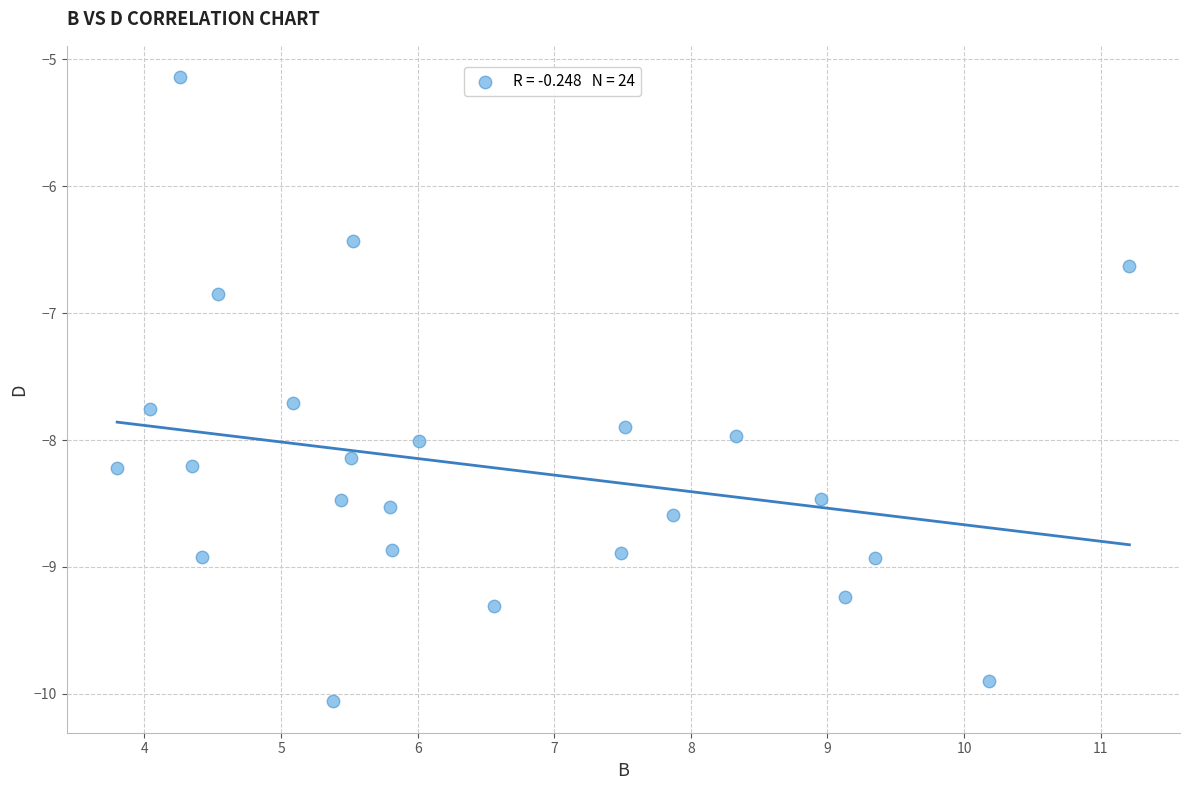

What Y value in the scatter plot is closest to -7?

-6.8